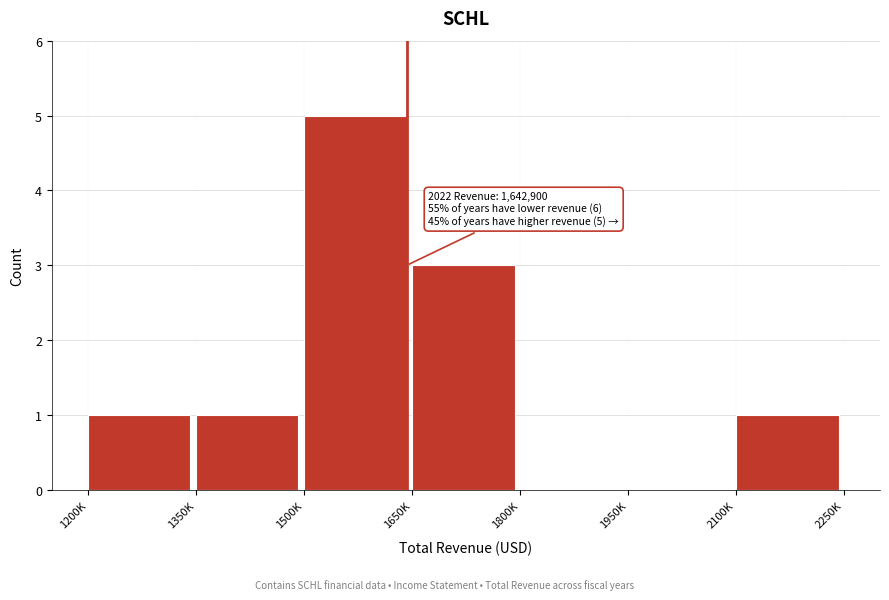

Reading left to right, transcribe all the data shown in this chart.

1200K=1	1350K=1	1500K=5	1650K=3	1800K=0	1950K=0	2100K=1